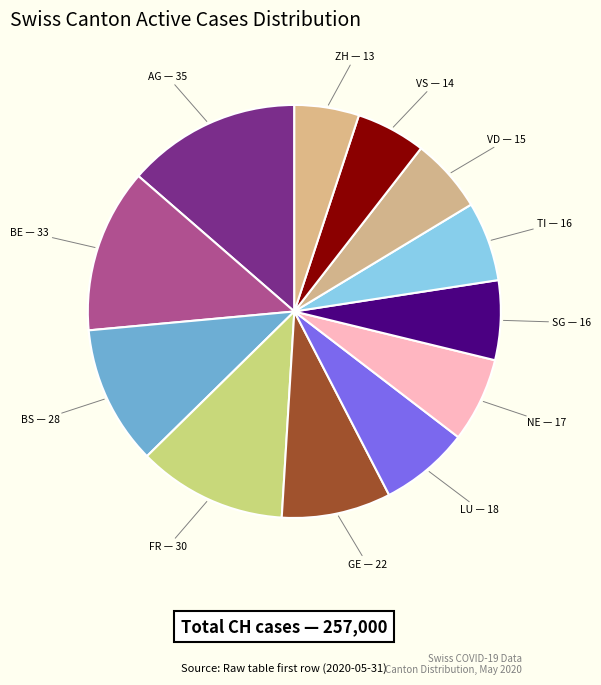

Is there any slice that represents more than half of the pie?

No